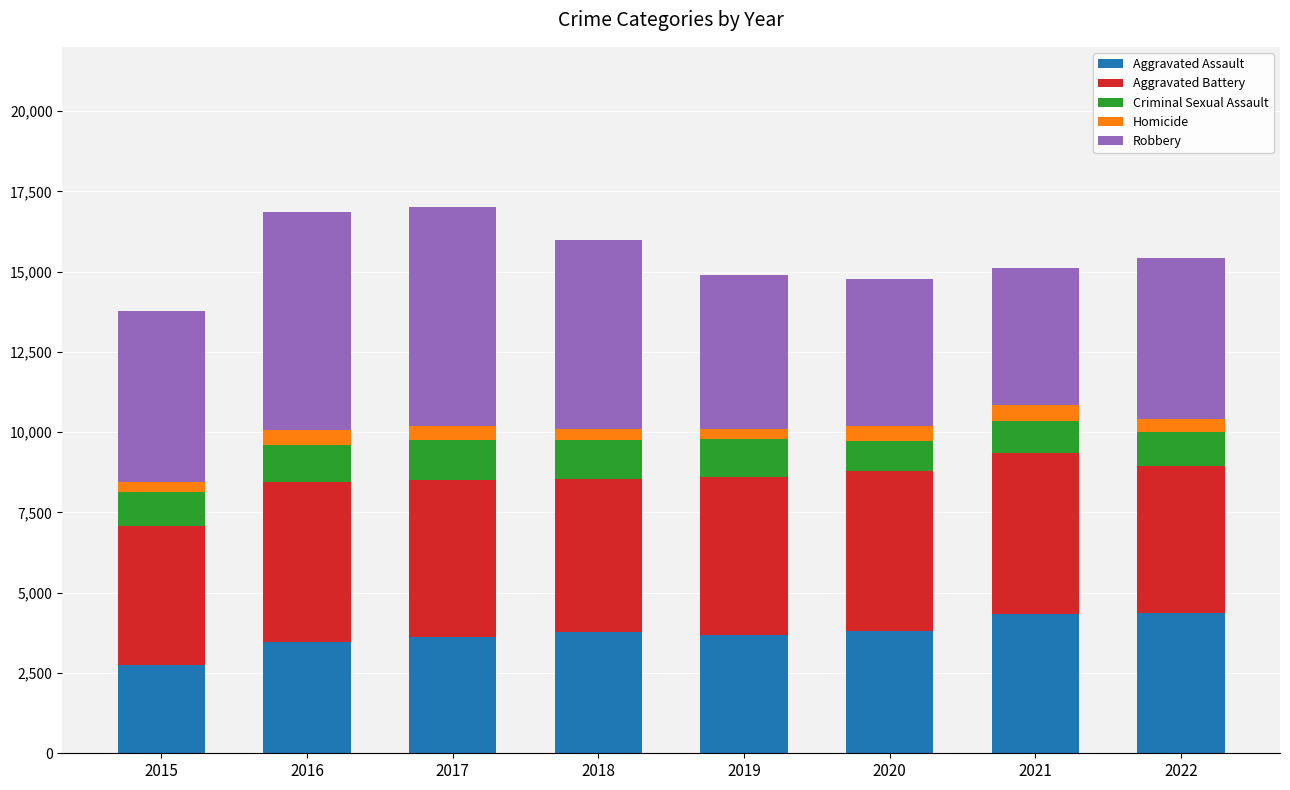

What is the maximum value for Aggravated Assault?

4376